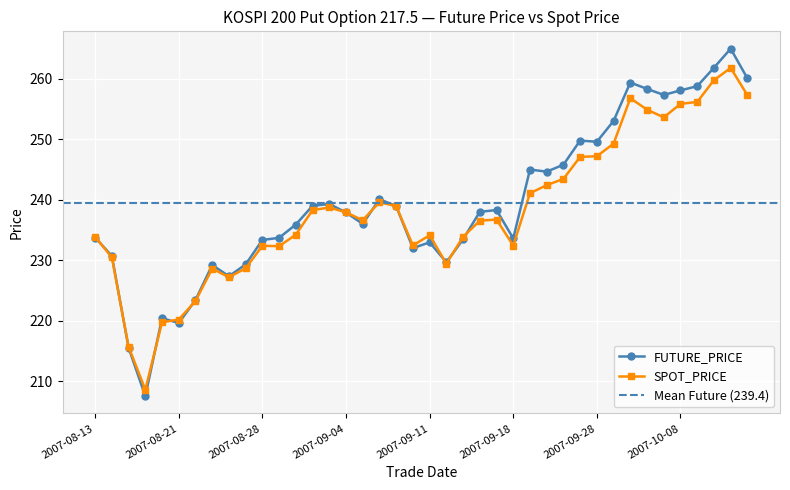

At which label is FUTURE_PRICE closest to 236?

2007-09-05